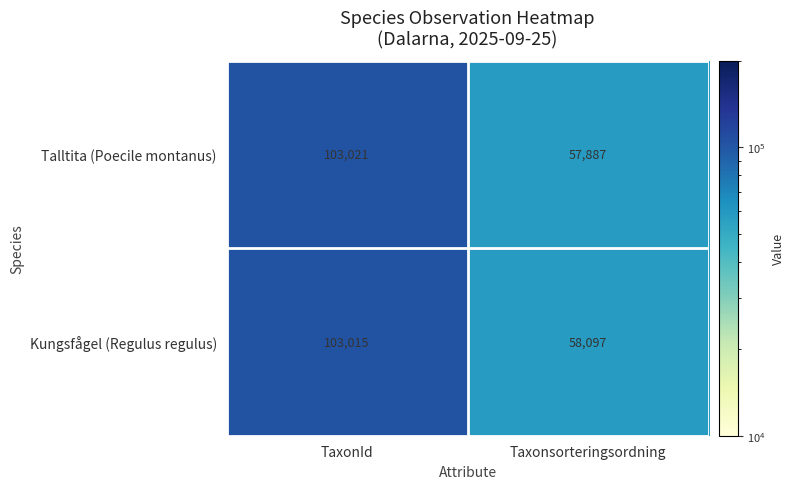

Reading left to right, transcribe all the data shown in this chart.

Talltita (Poecile montanus): TaxonId=103021	Taxonsorteringsordning=57887
Kungsfågel (Regulus regulus): TaxonId=103015	Taxonsorteringsordning=58097